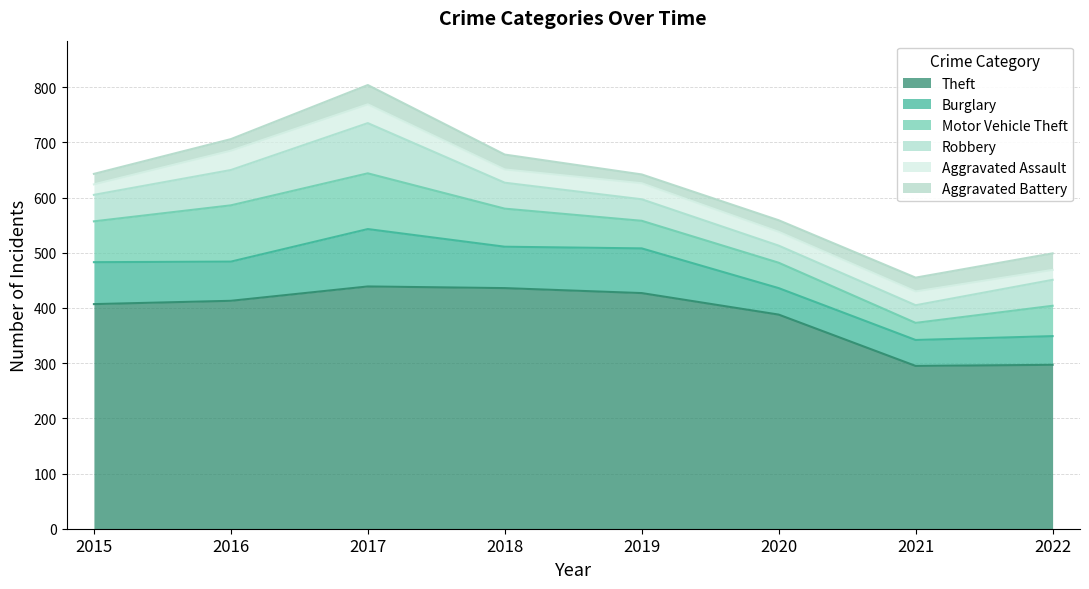

True or false: Robbery and Aggravated Assault cross at least once.

False